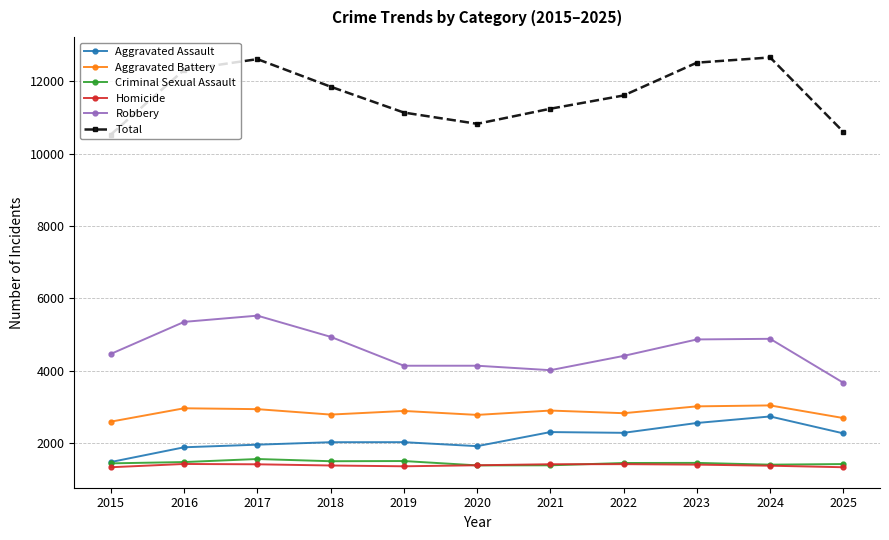

How many values in the Aggravated Assault series are below 2029?

5